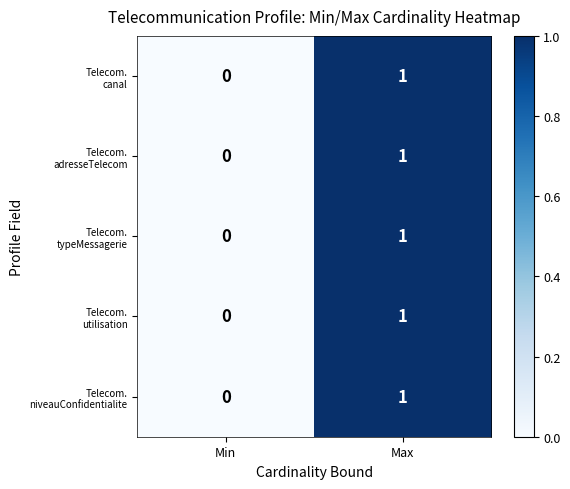

At which category is the sum across all series the highest?

Max